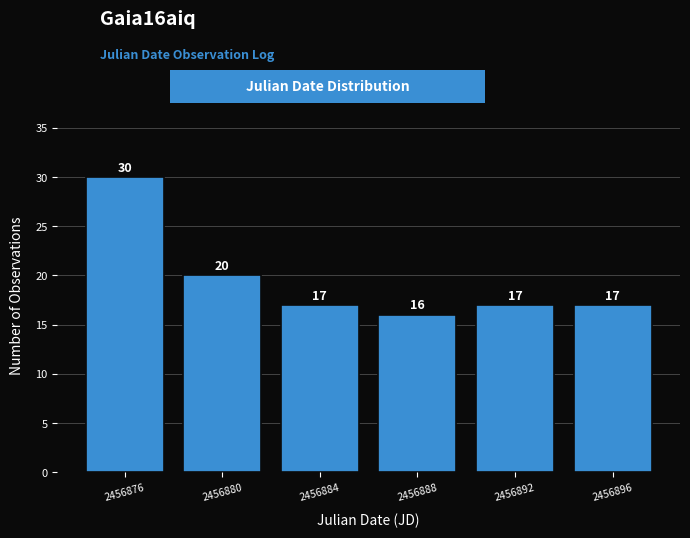

Reading right to left, what are all the values shown in this chart?

17	17	16	17	20	30